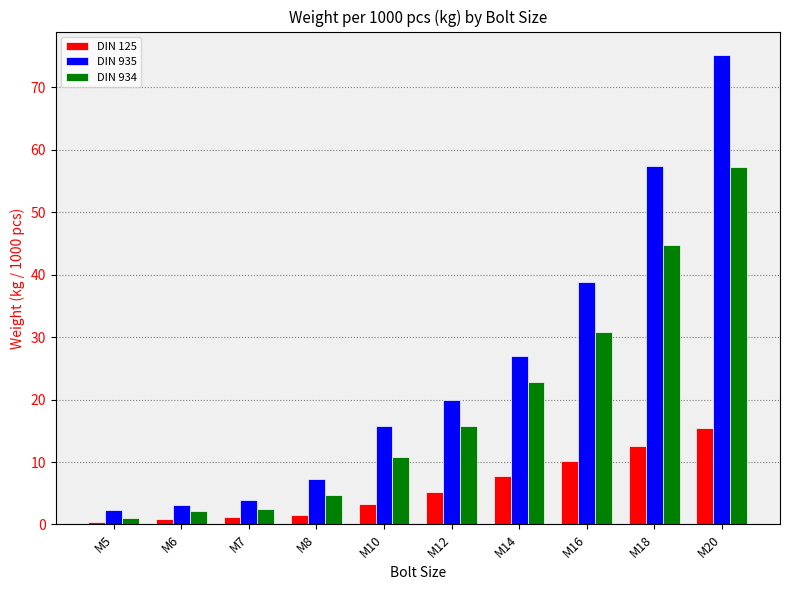

Count the number of data series in this chart.

3